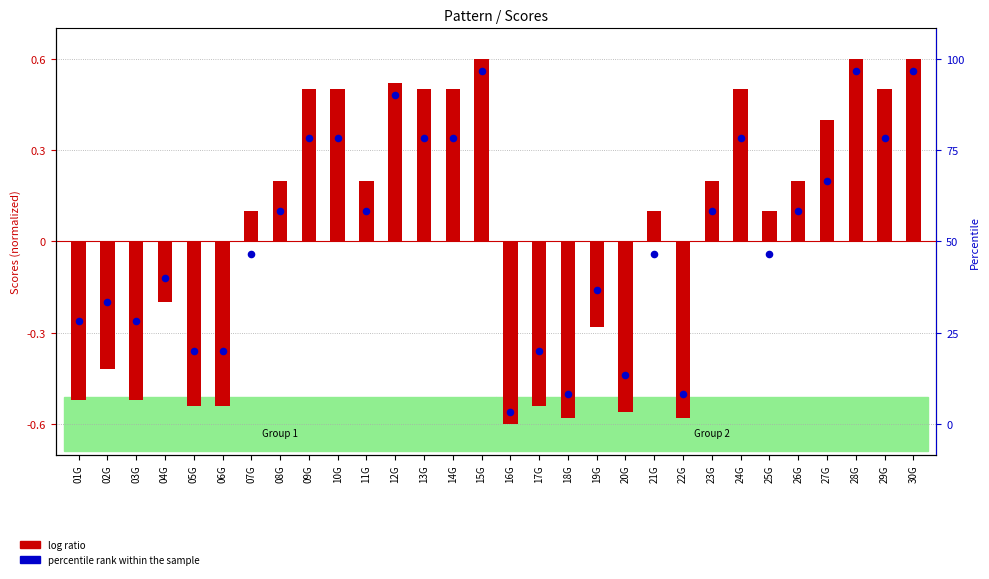

Which series has the largest Y range (max minus min)?

log ratio